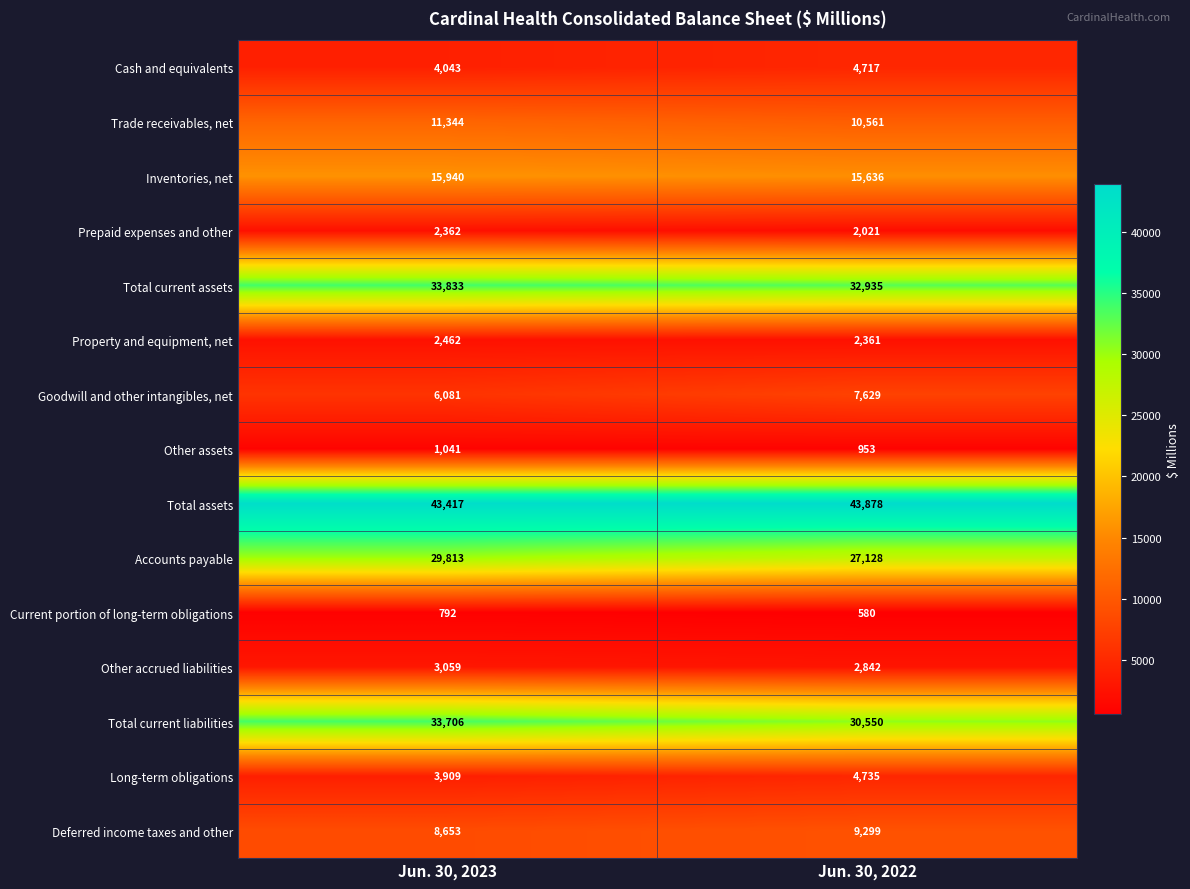

Reading right to left, transcribe all the data shown in this chart.

Cash and equivalents: 4717	4043
Trade receivables, net: 10561	11344
Inventories, net: 15636	15940
Prepaid expenses and other: 2021	2362
Total current assets: 32935	33833
Property and equipment, net: 2361	2462
Goodwill and other intangibles, net: 7629	6081
Other assets: 953	1041
Total assets: 43878	43417
Accounts payable: 27128	29813
Current portion of long-term obligations: 580	792
Other accrued liabilities: 2842	3059
Total current liabilities: 30550	33706
Long-term obligations: 4735	3909
Deferred income taxes and other: 9299	8653